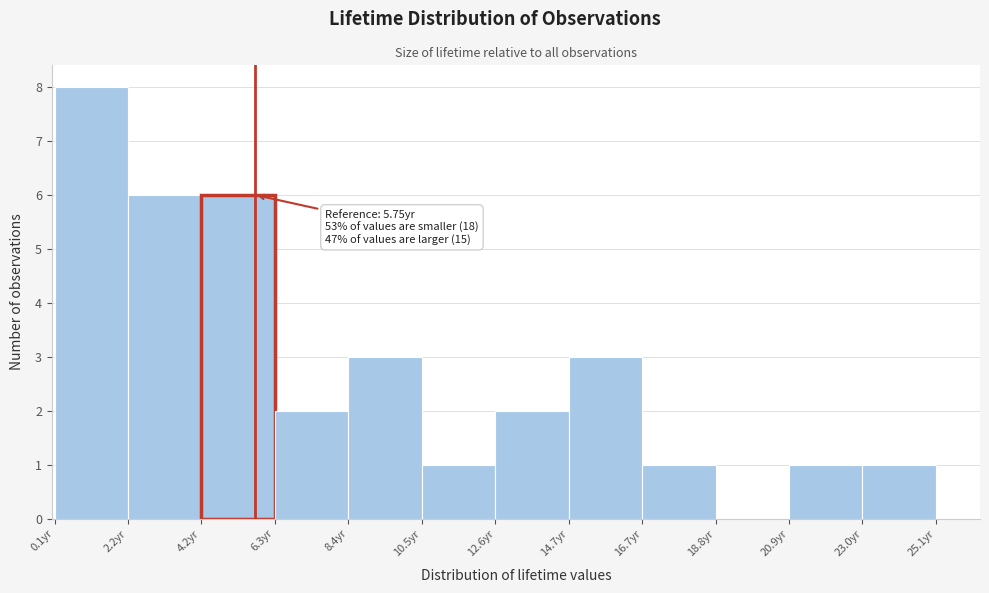

Which range on the x-axis has the tallest bar?

0.0 to 2.0